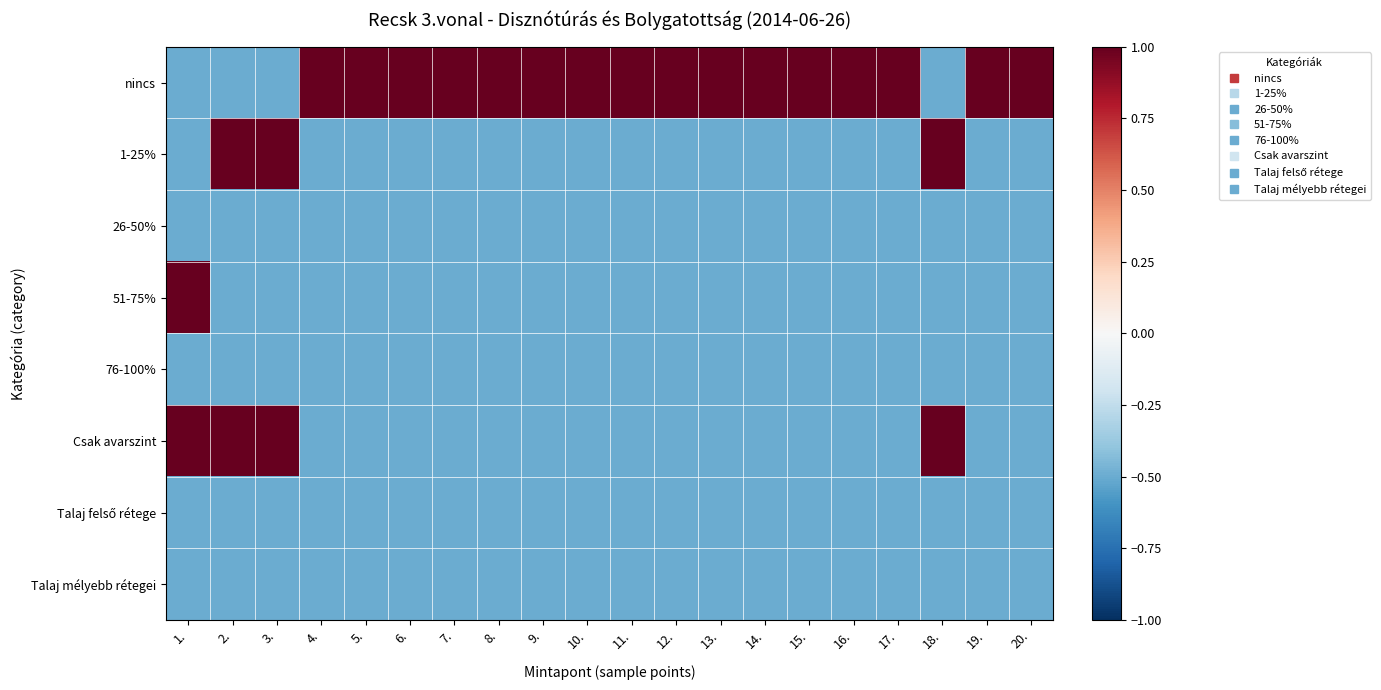

Which series has the largest total across all categories?

nincs